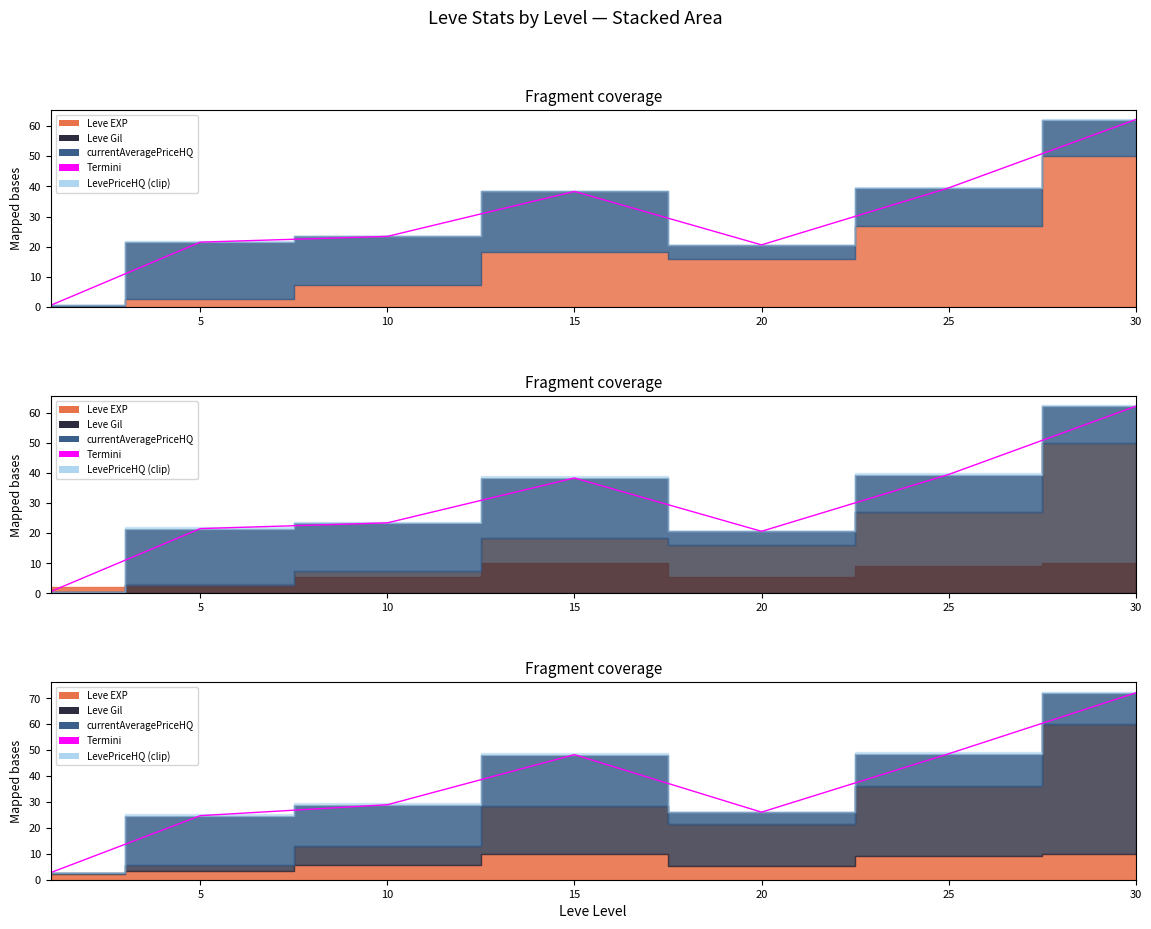

What is the change in value from 25 to 30?

+23.5